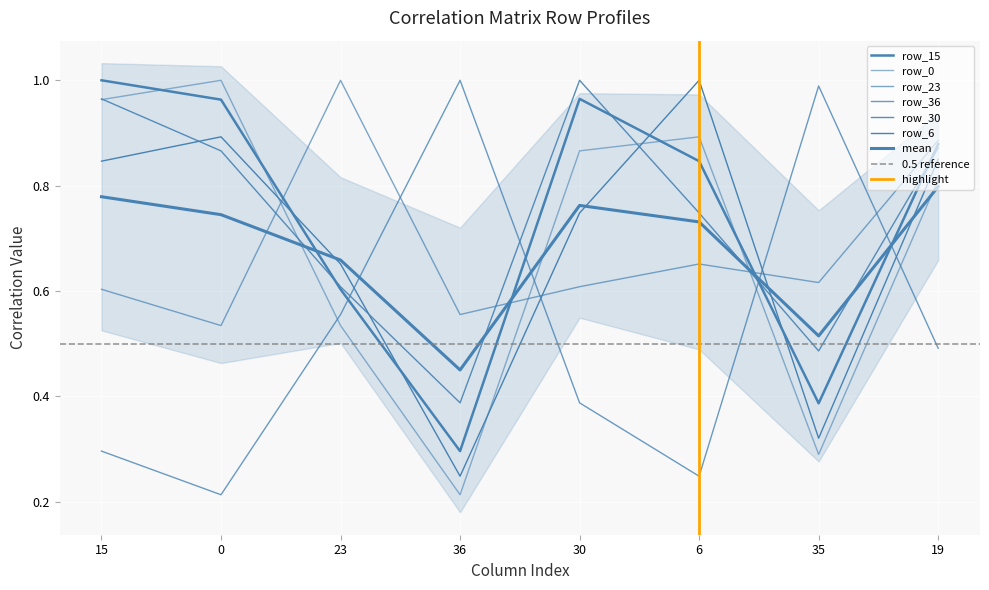

Reading left to right, transcribe all the data shown in this chart.

row_15: 1.0	1.0	0.6	0.3	1.0	0.8	0.4	0.9
row_0: 1.0	1.0	0.5	0.2	0.9	0.9	0.3	0.8
row_23: 0.6	0.5	1.0	0.6	0.6	0.7	0.6	0.9
row_36: 0.3	0.2	0.6	1.0	0.4	0.2	1.0	0.5
row_30: 1.0	0.9	0.6	0.4	1.0	0.7	0.5	0.9
row_6: 0.8	0.9	0.7	0.2	0.7	1.0	0.3	0.8